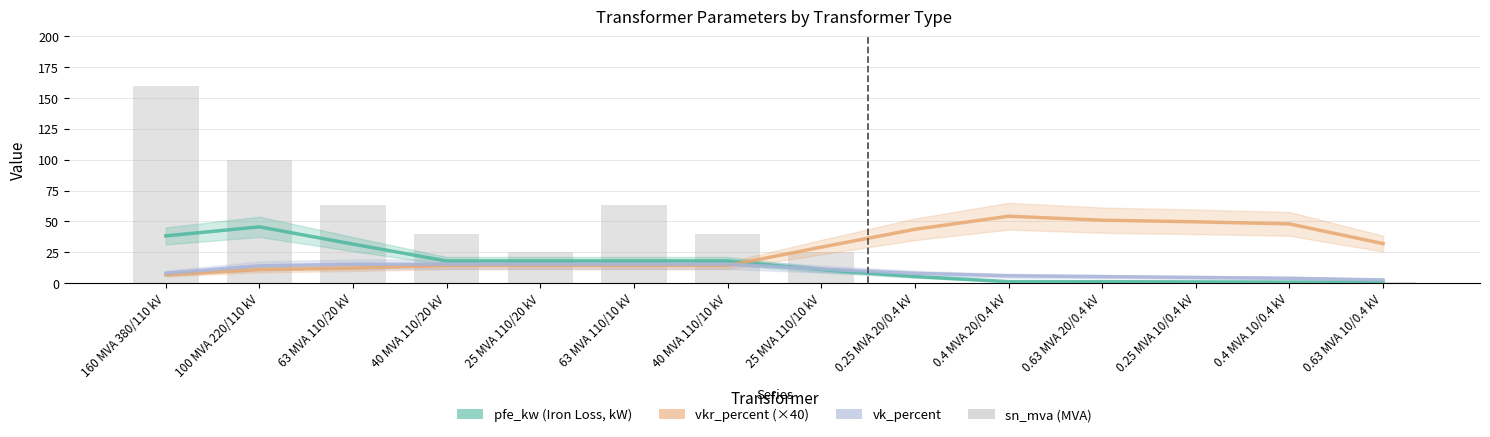

What position from the right is 0.63 MVA 10/0.4 kV?

1